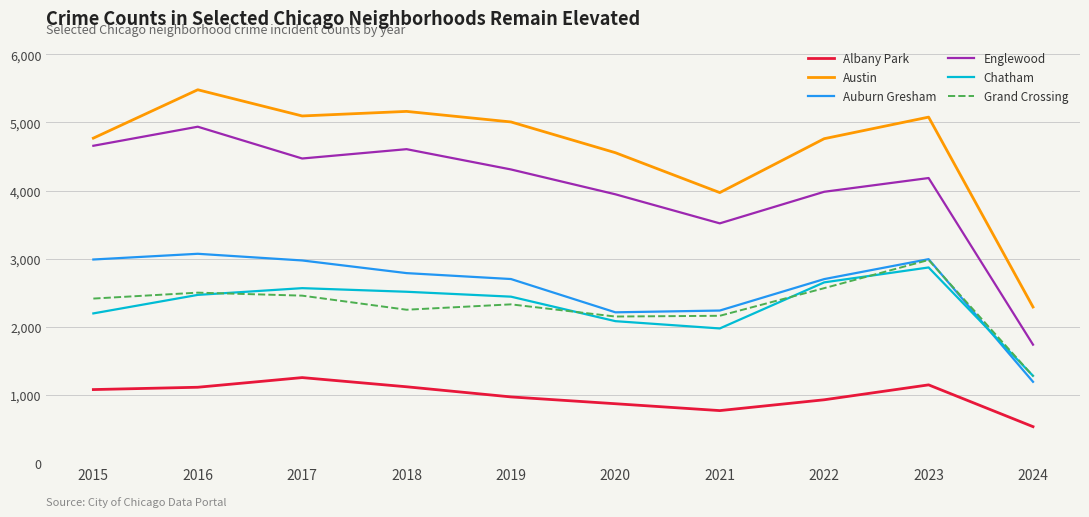

Which category has the highest value in the Englewood series?

2016